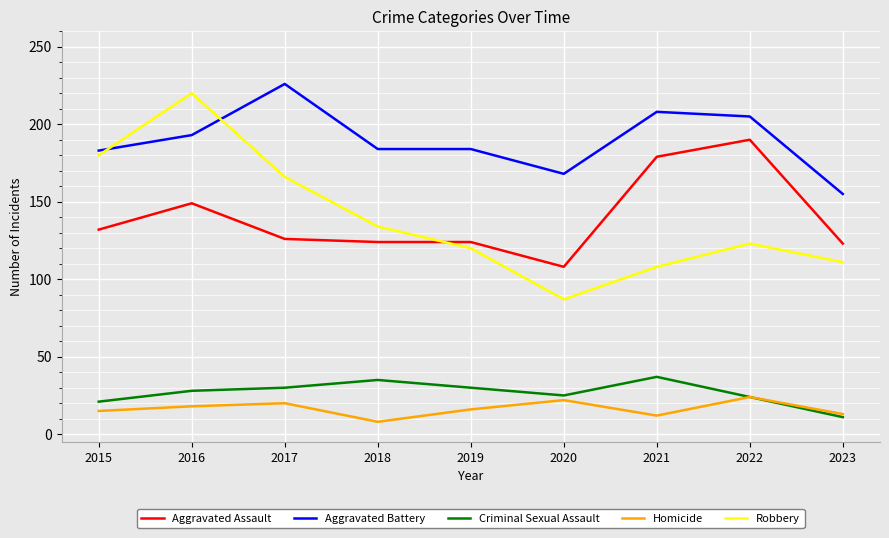

True or false: Robbery and Homicide intersect in this chart.

False